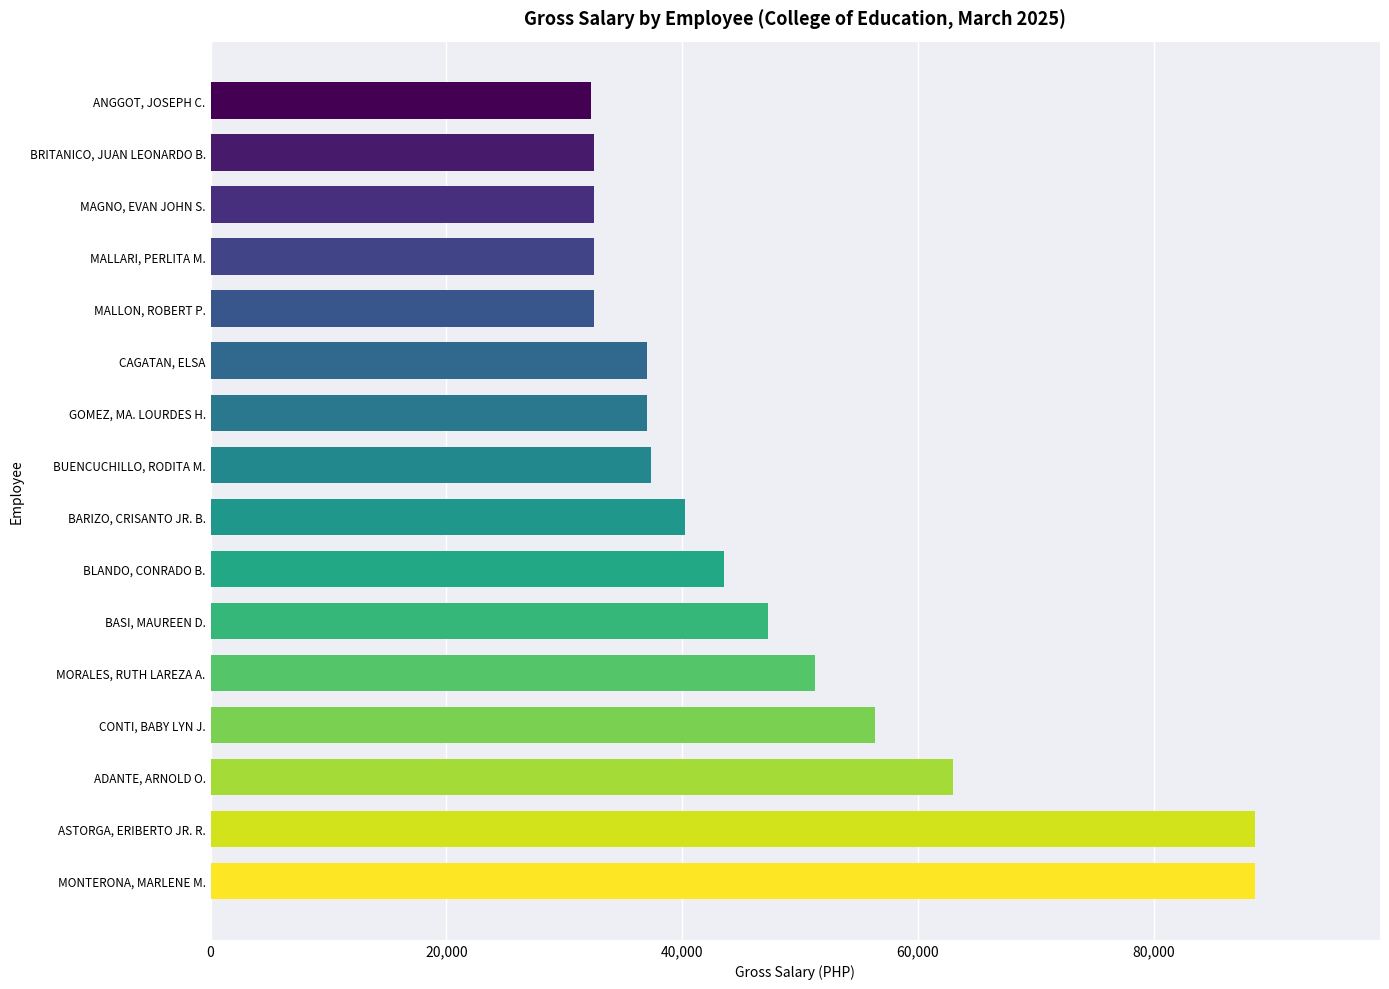

Between CAGATAN, ELSA and ASTORGA, ERIBERTO JR. R., which is larger?

ASTORGA, ERIBERTO JR. R.